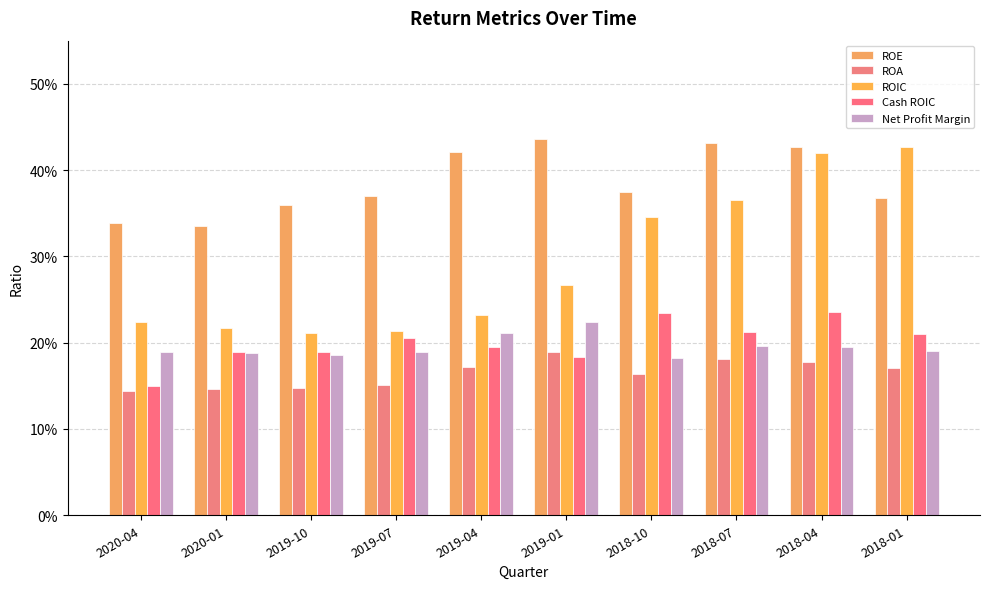

Does the chart contain any negative values?

No